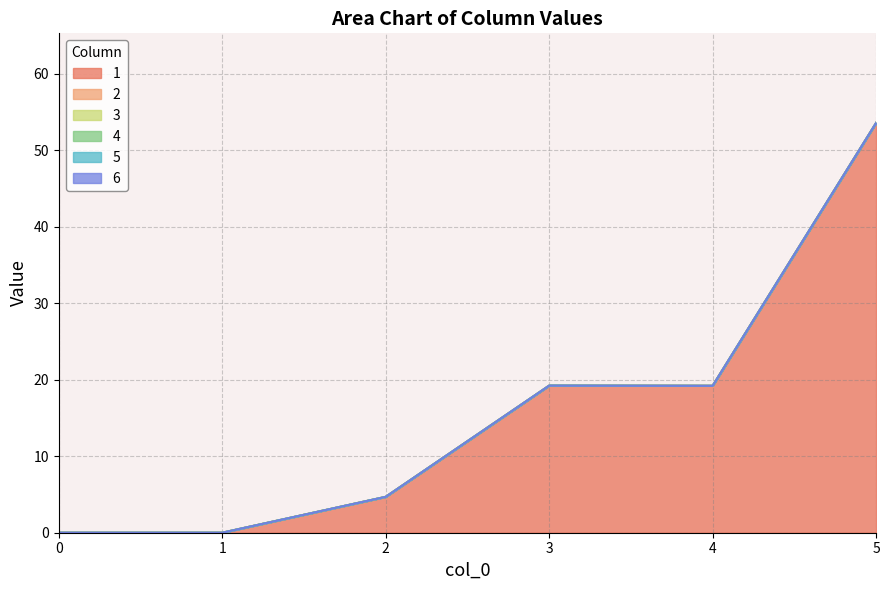

Which series changed the most between 2 and 4?

1